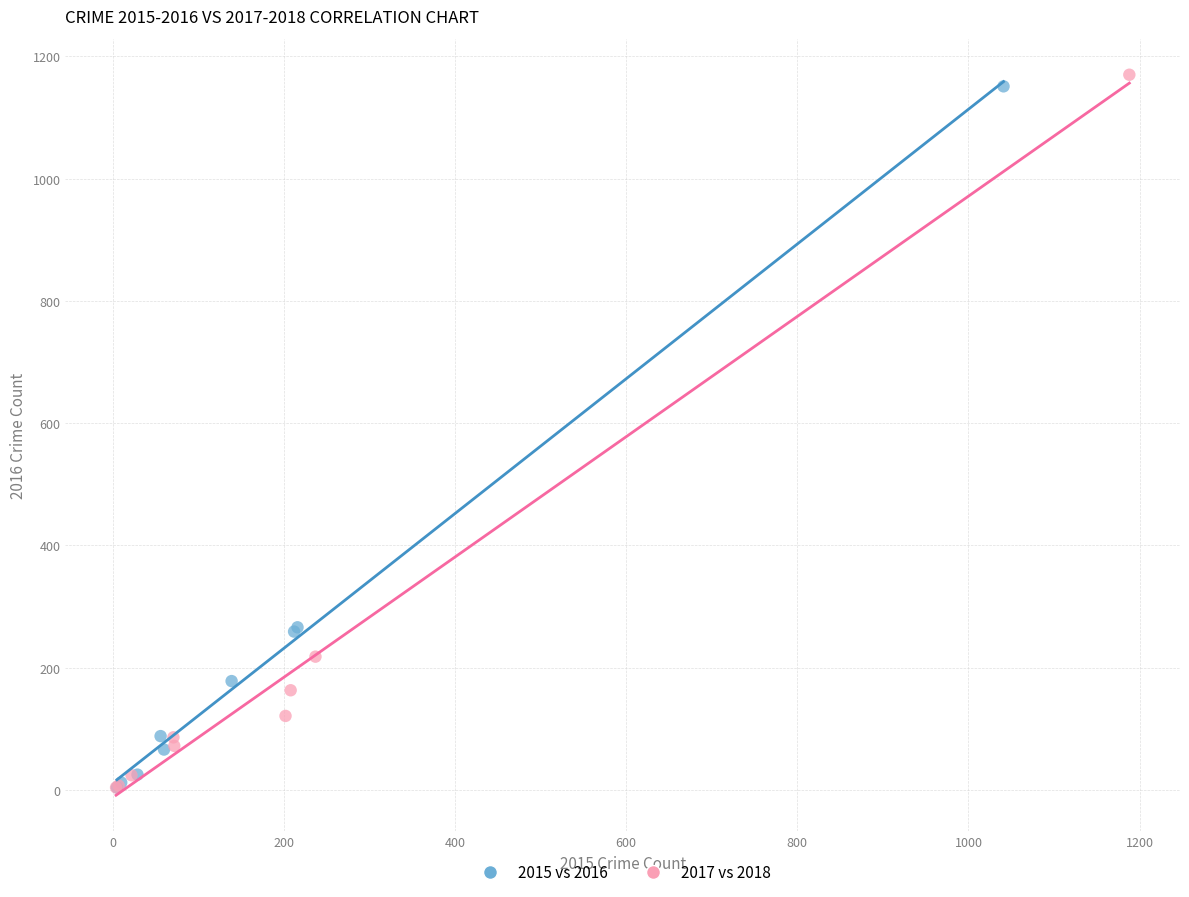

Which series has the widest spread of Y values?

2017 vs 2018